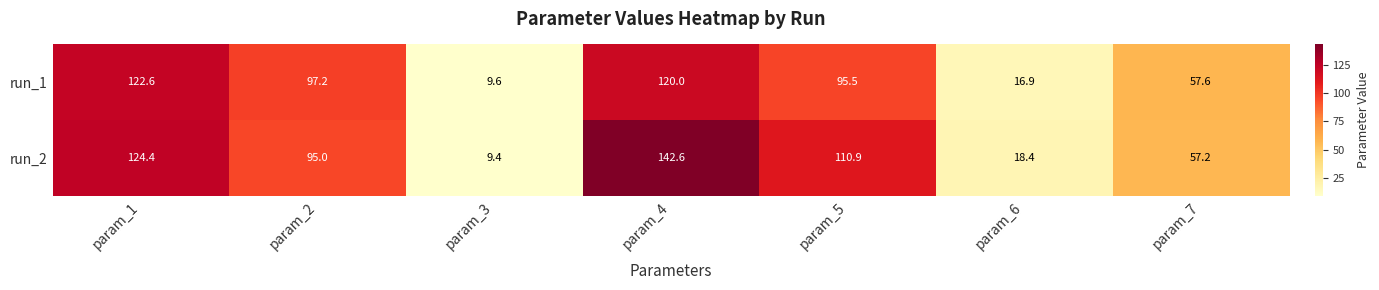

At which label is run_2 closest to 76?

param_7